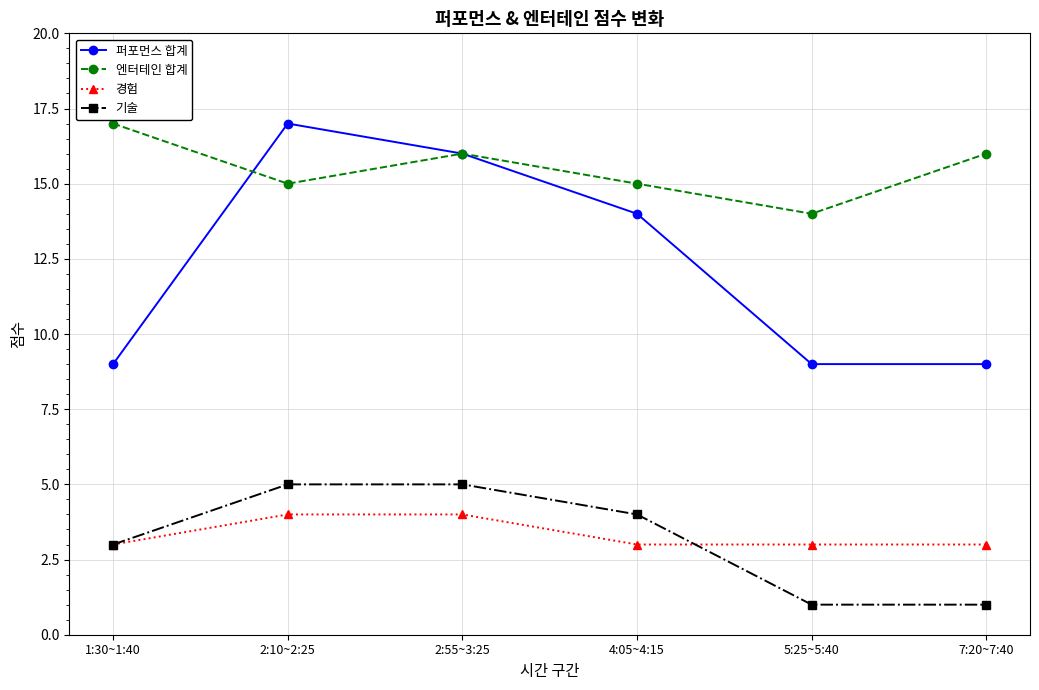

How many values in the 엔터테인 합계 series are below 16?

3